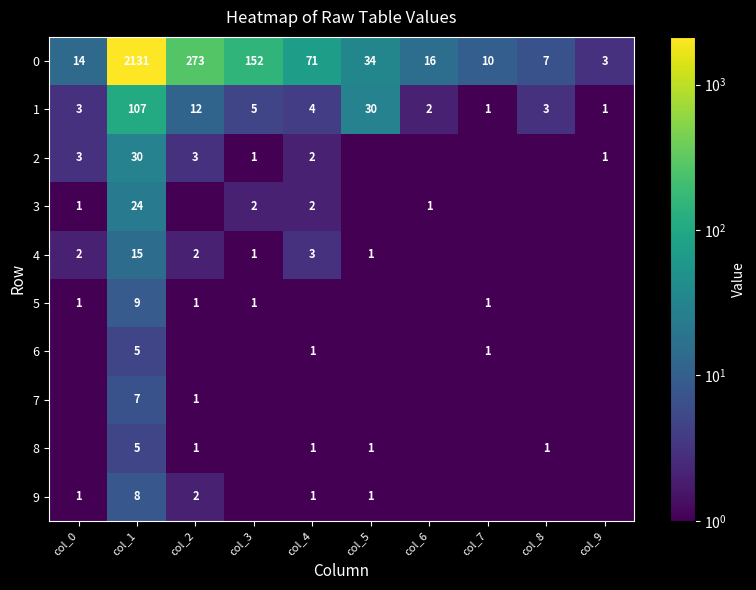

What is the total value across all series at col_1?

2341.0